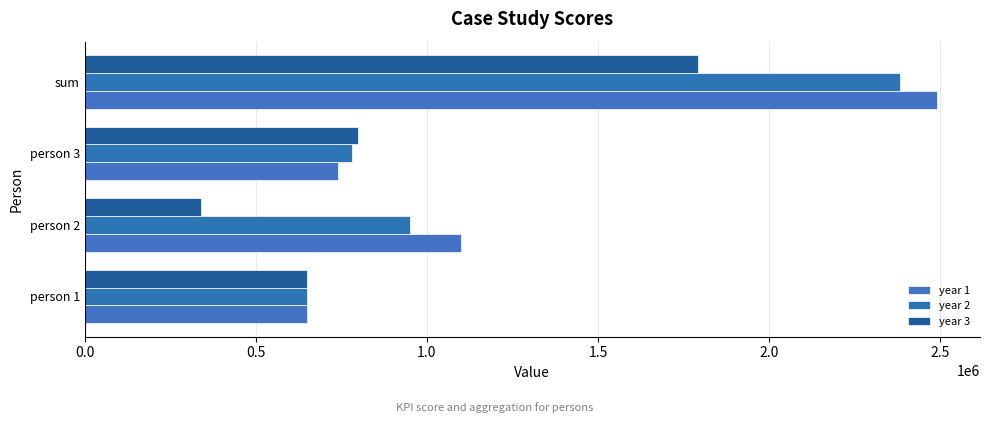

What are all the series names shown in the legend?

year 1, year 2, year 3